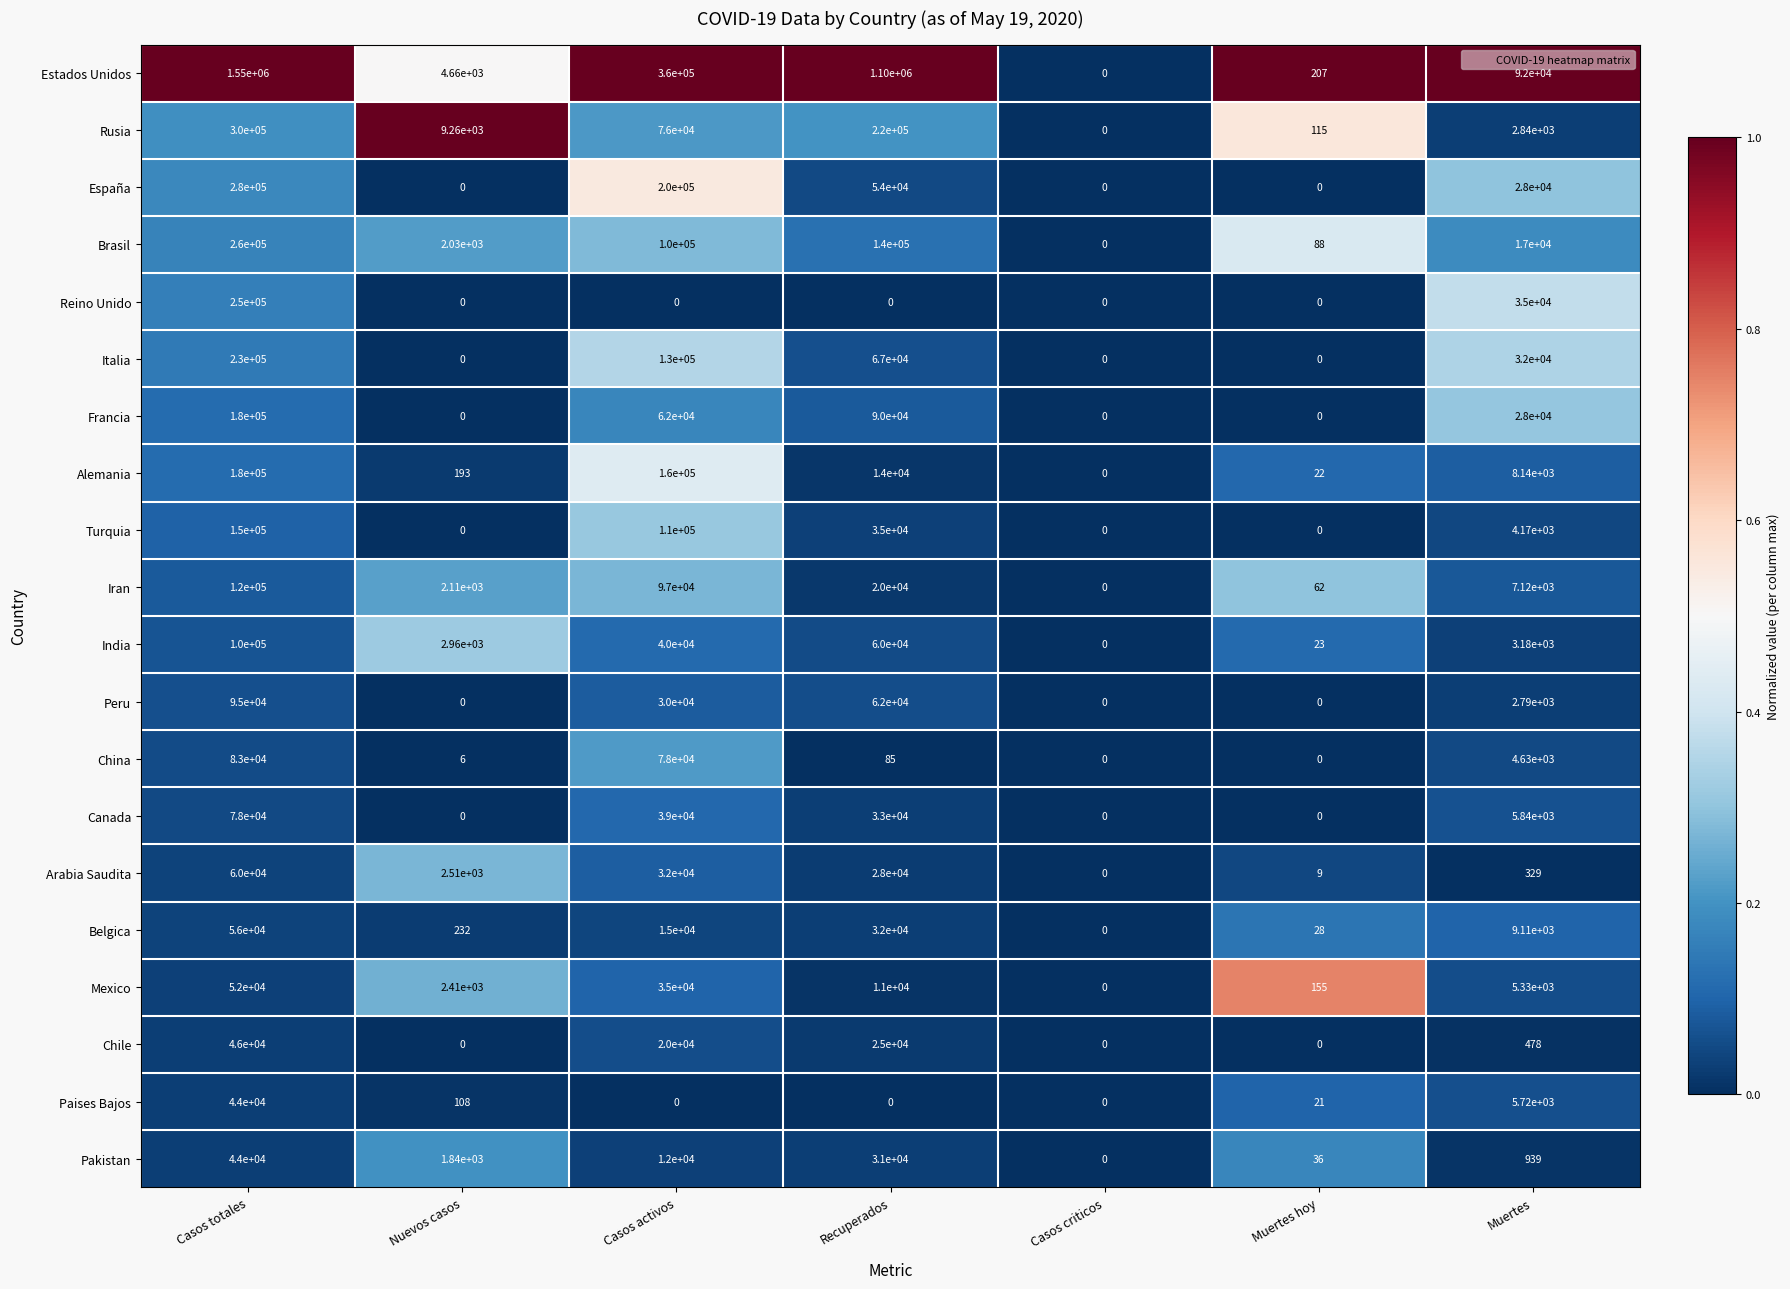

Is the value of Italia at Muertes hoy greater than the value of Iran at Muertes?

No